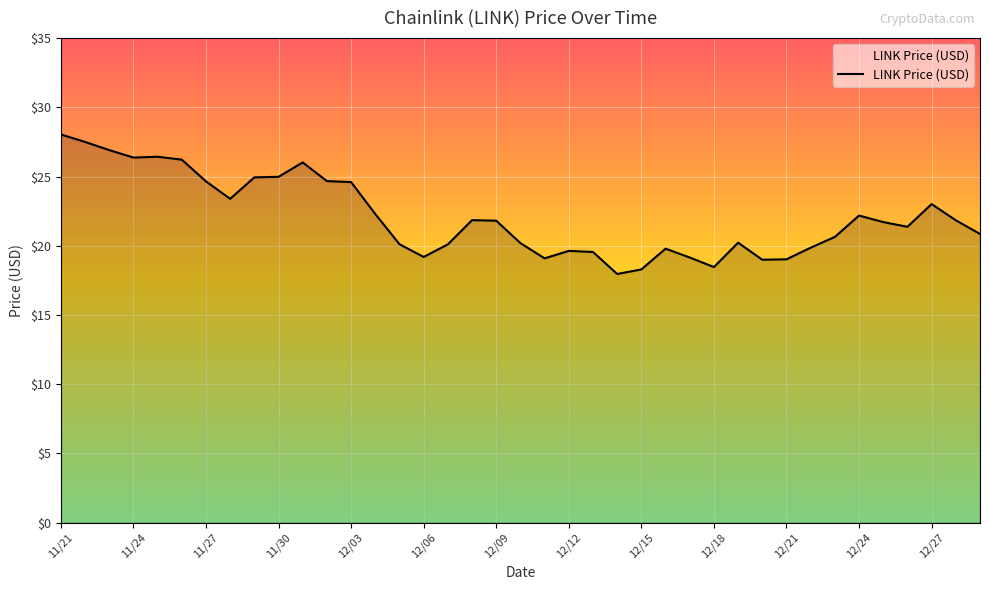

What is the difference between the maximum and minimum values?

10.1